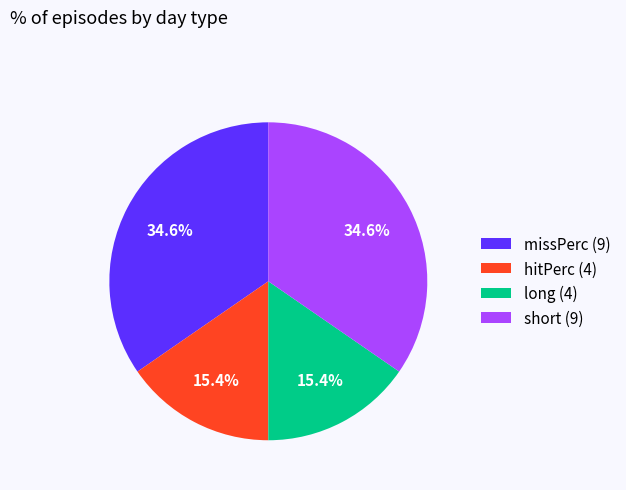

Count the number of slices in the pie.

4